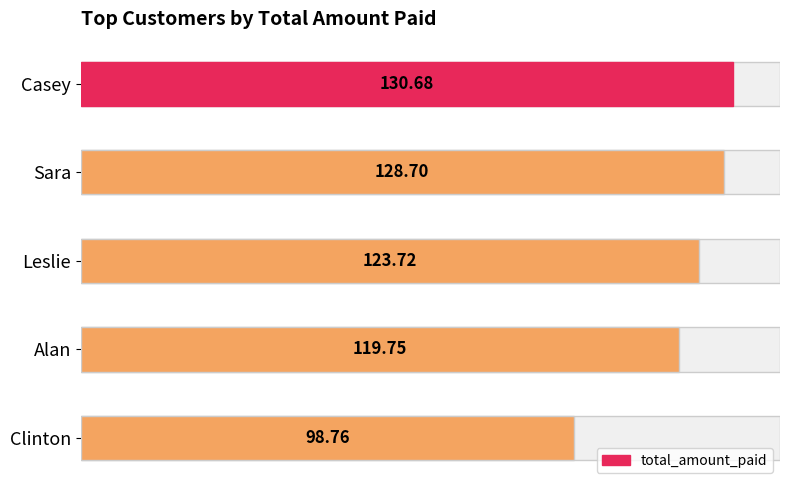

How many series are shown in this chart?

1